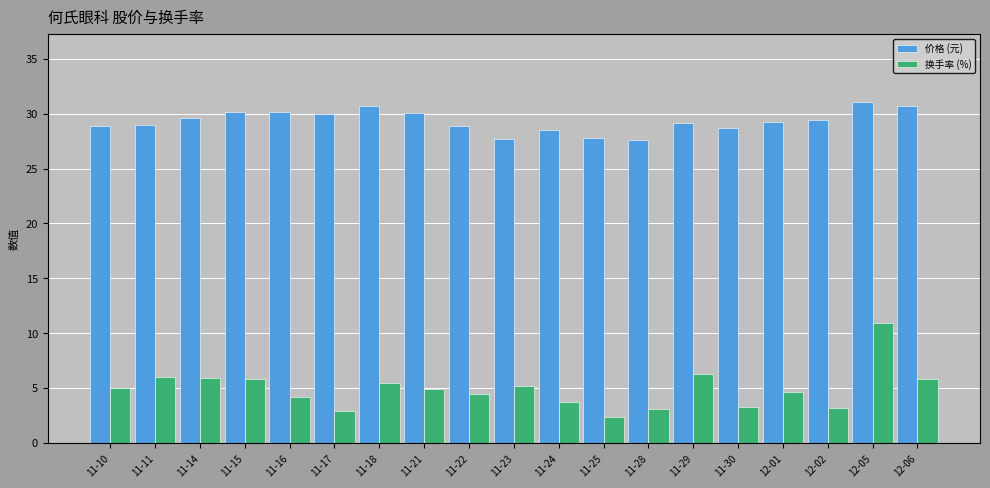

What is the average value of the 换手率 (%) series?

4.9